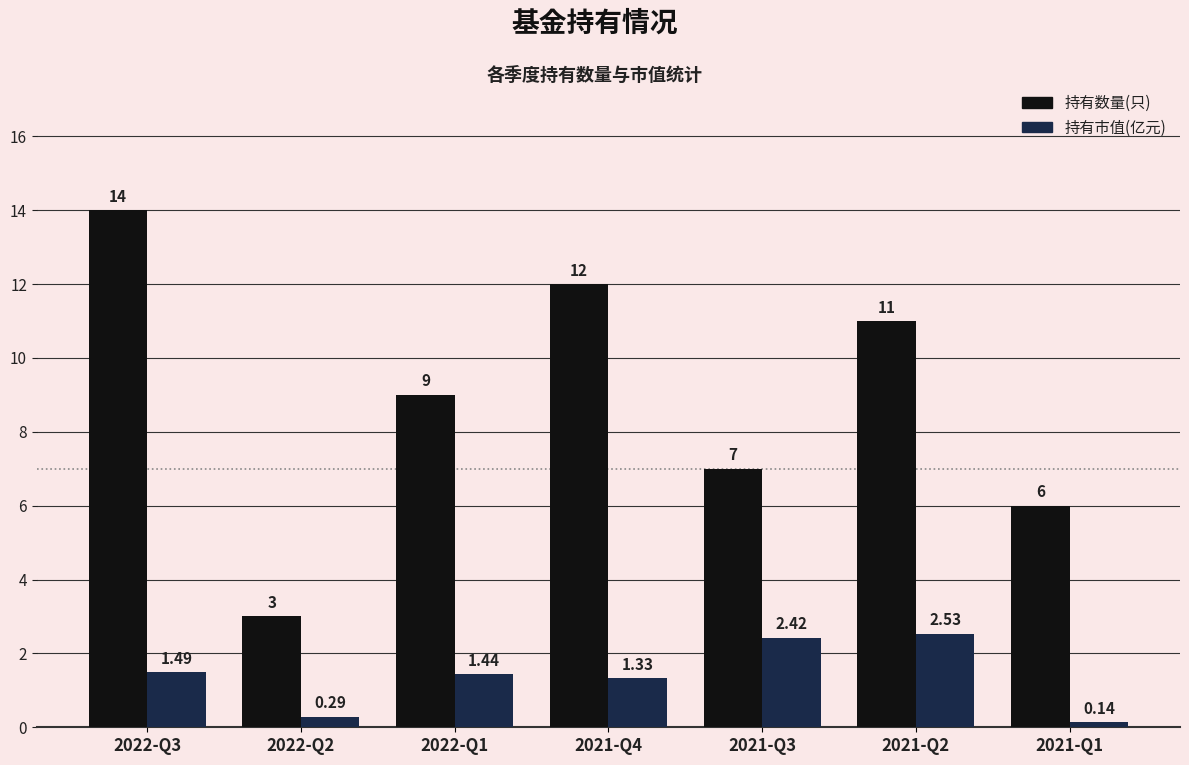

Does the chart contain any negative values?

No